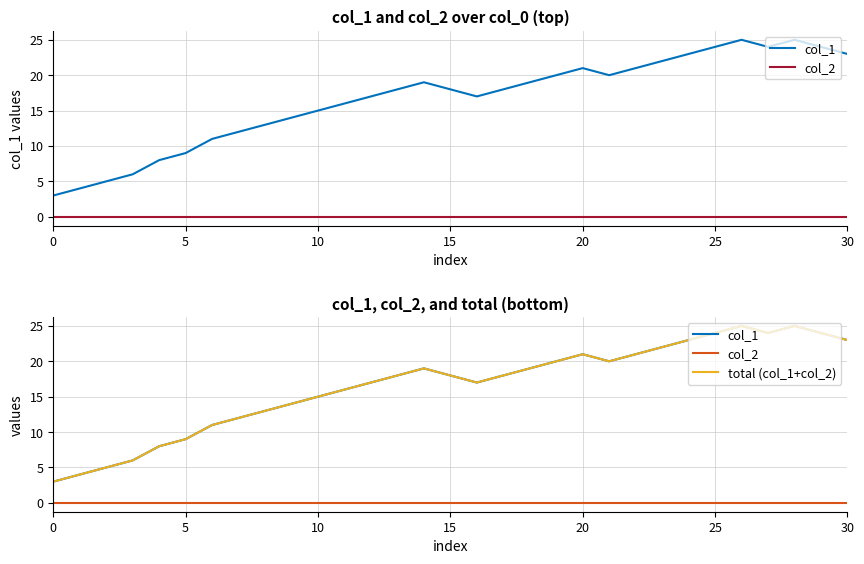

What is the label of the 18th point from the right?

13